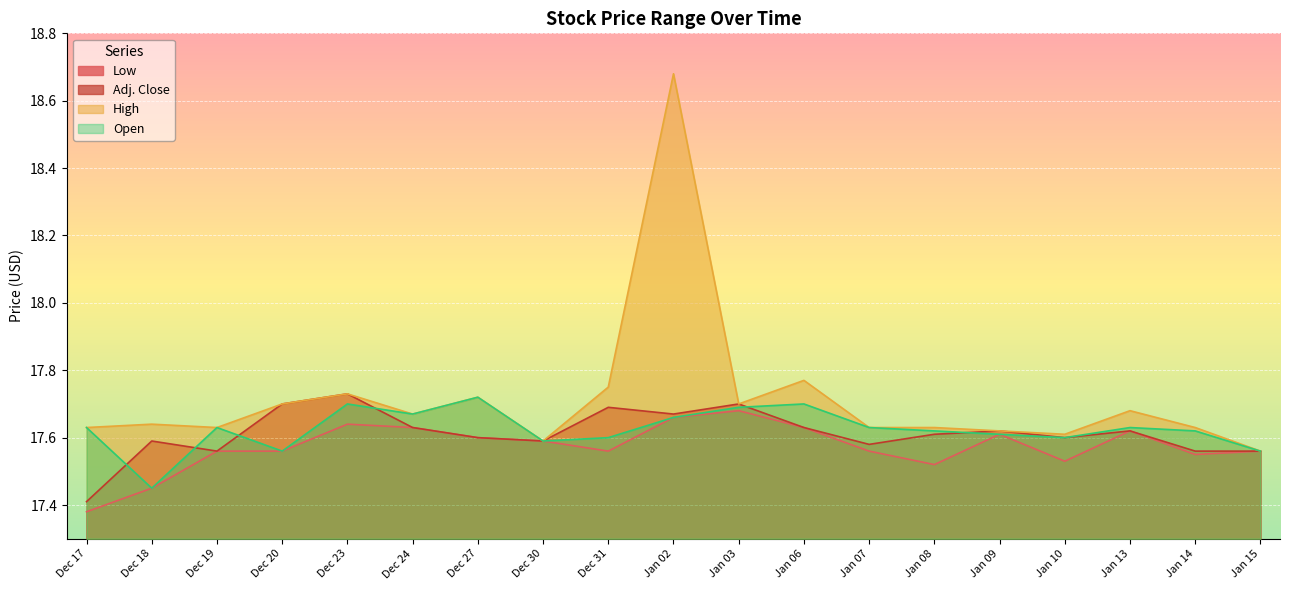

What is the approximate value of Adj. Close at Dec 17?

17.4